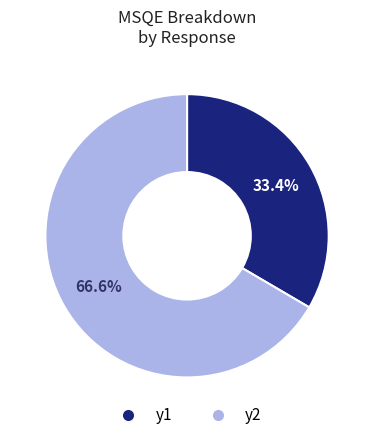

What portion of the pie excludes y2?

33.4%